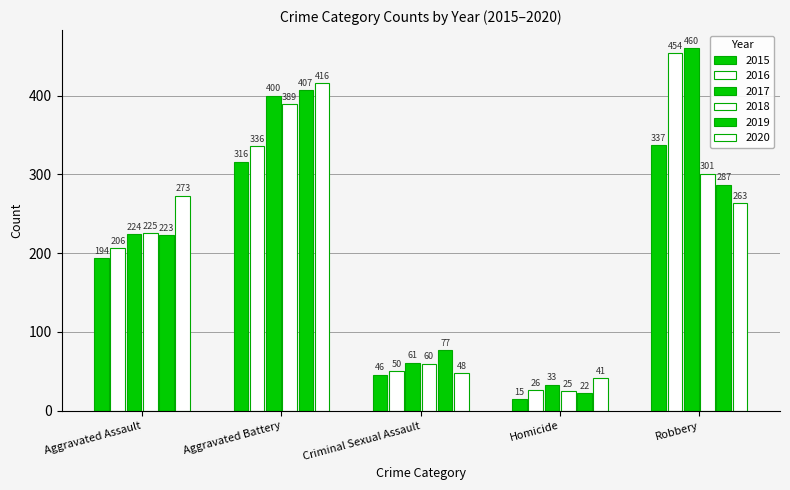

Is the value of 2019 at Aggravated Battery greater than the value of 2017 at Aggravated Assault?

Yes